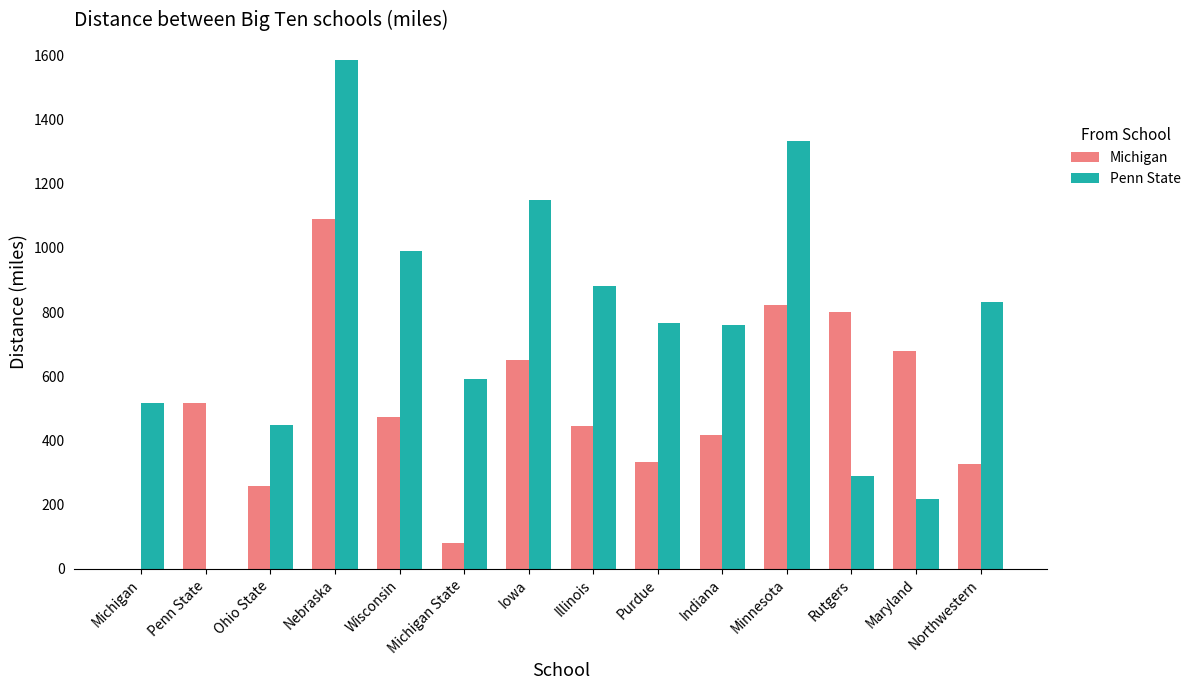

At which category is the sum across all series the highest?

Nebraska